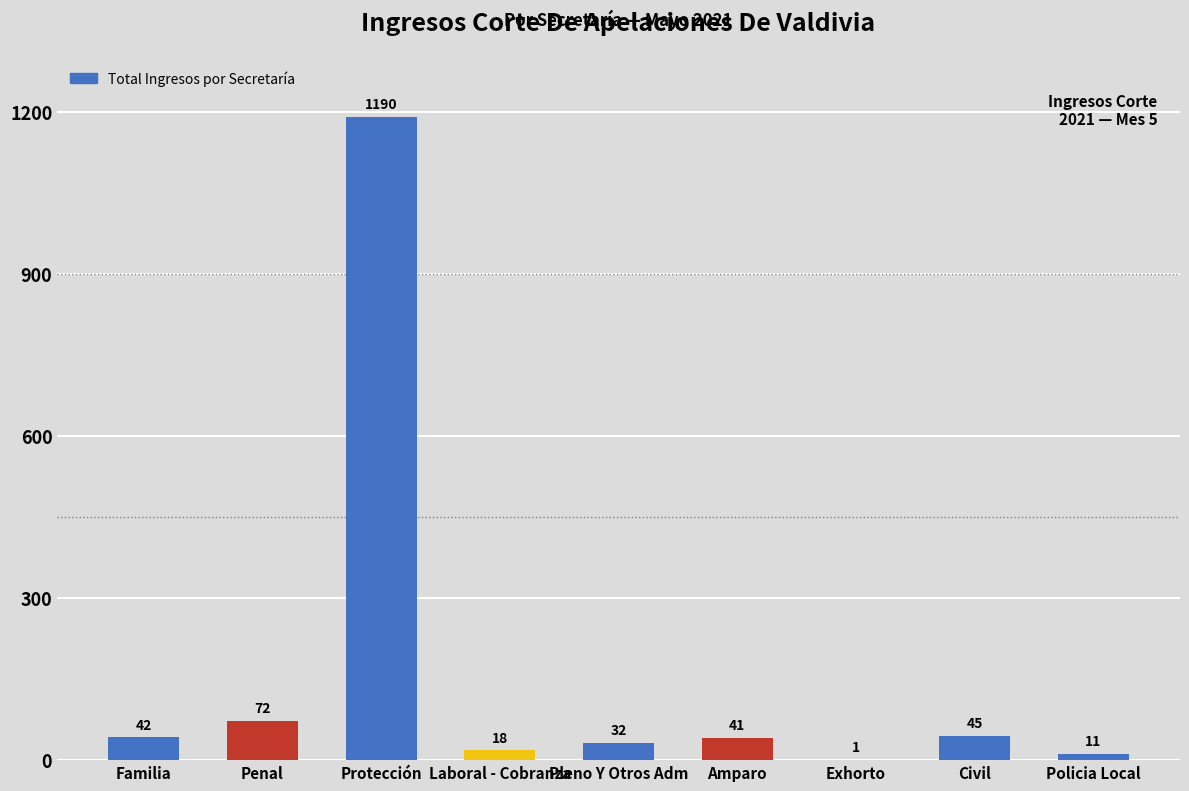

Between Civil and Familia, which is larger?

Civil